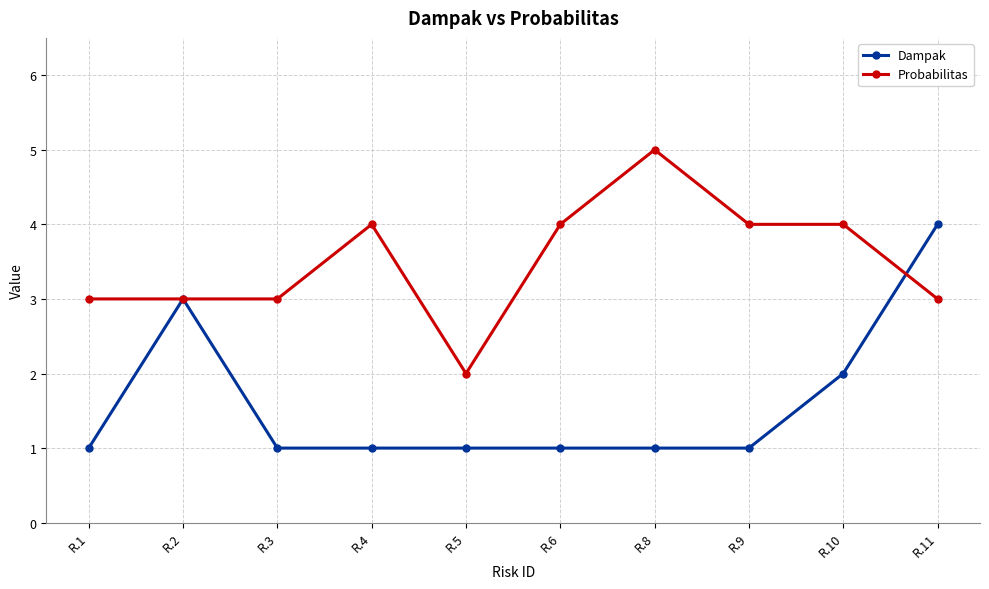

How many data points in Probabilitas are less than 4?

5